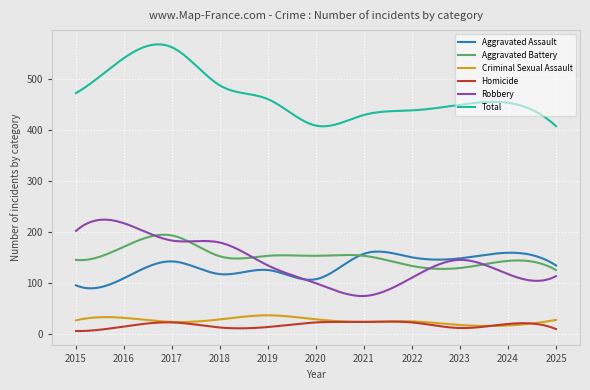

True or false: Aggravated Assault and Homicide intersect in this chart.

False